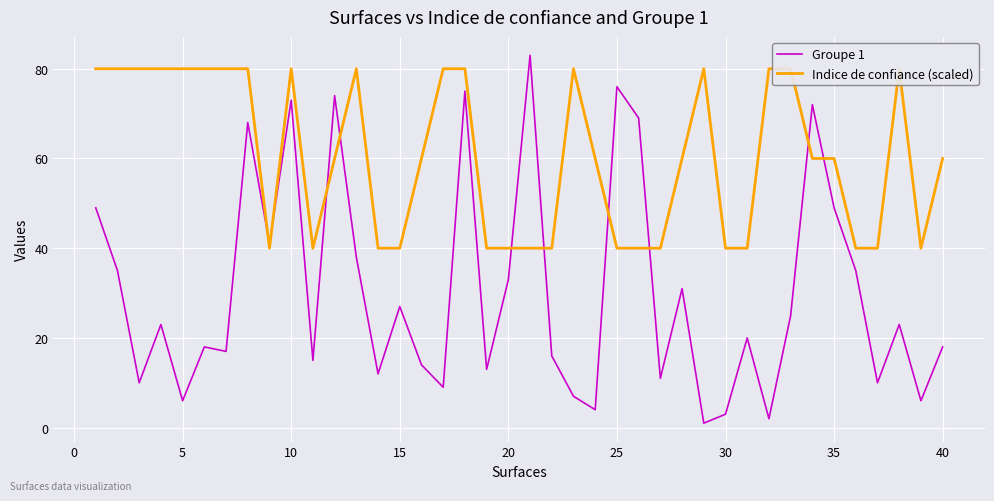

List the series in order of their peak value, highest first.

Groupe 1, Indice de confiance (scaled)